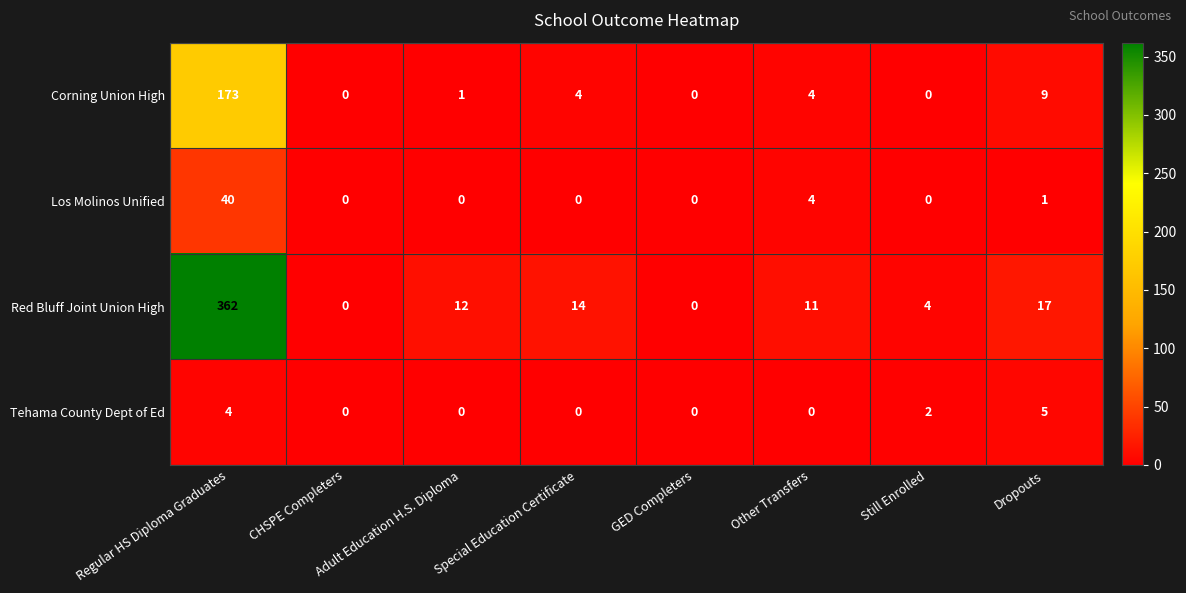

What is the sum of all Red Bluff Joint Union High values?

420